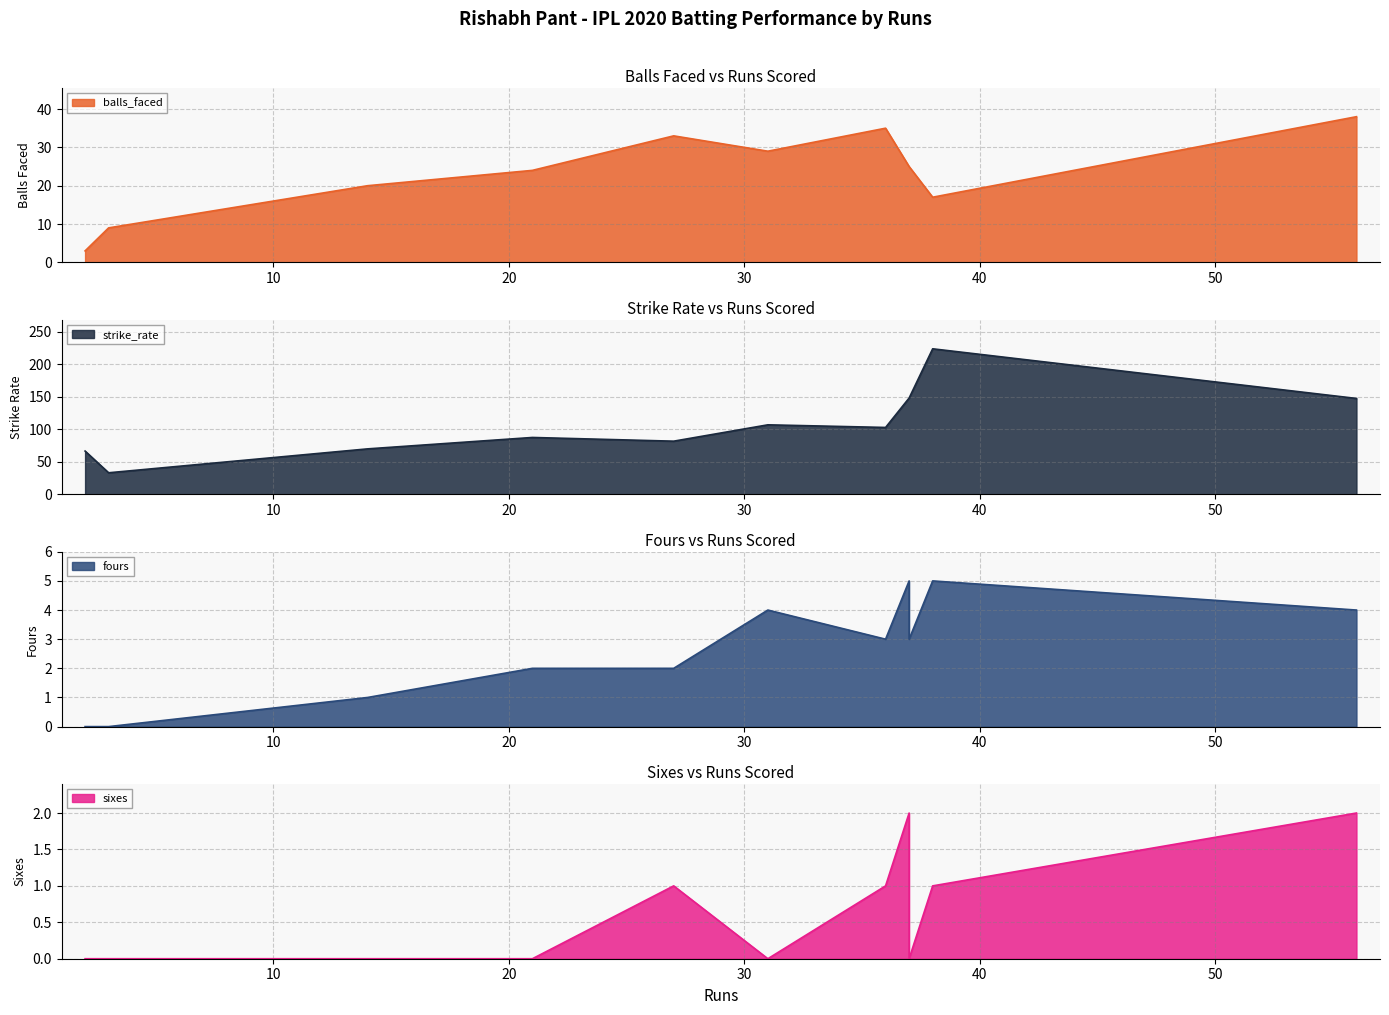

Reading left to right, what are all the values shown in this chart?

balls_faced: 3.0	9.0	20.0	24.0	33.0	29.0	35.0	25.0	25.0	17.0	38.0
strike_rate: 66.7	33.3	70.0	87.5	81.8	106.9	102.8	148.0	148.0	223.5	147.4
fours: 0.0	0.0	1.0	2.0	2.0	4.0	3.0	5.0	3.0	5.0	4.0
sixes: 0.0	0.0	0.0	0.0	1.0	0.0	1.0	2.0	0.0	1.0	2.0